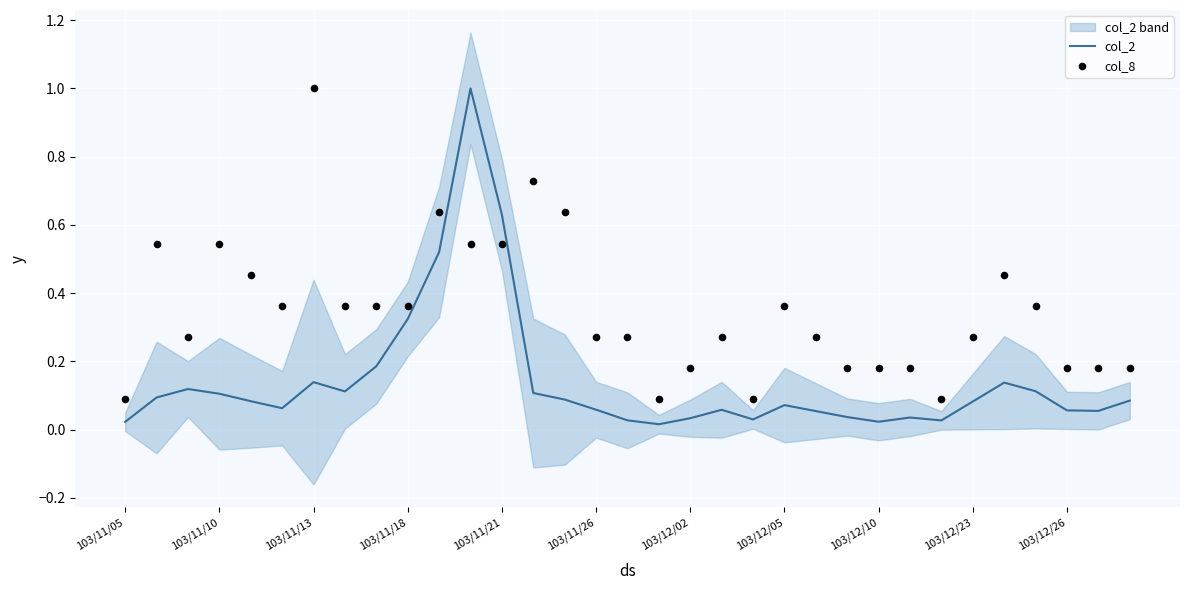

Which series reaches the maximum Y coordinate?

col_2